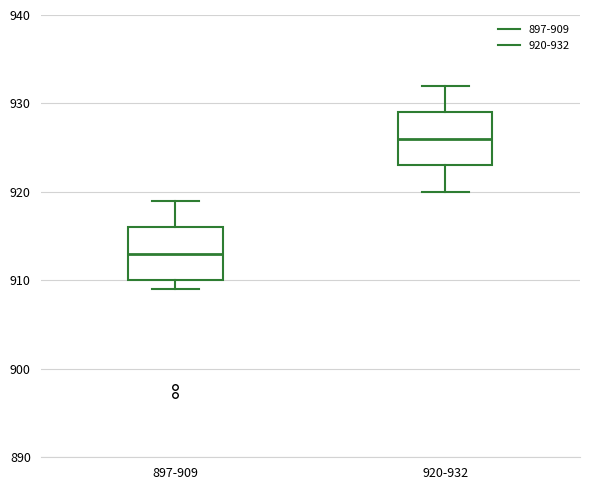

Reading left to right, transcribe this box plot: for each box, give where its median line is, the range the box spans, and where its two whiskers end, as read against the y-axis. The values are not printed on the chart, so give them approximately, as read against the axis.

897-909: median 913, box 910 to 916, whiskers 909 to 919
920-932: median 926, box 923 to 929, whiskers 920 to 932